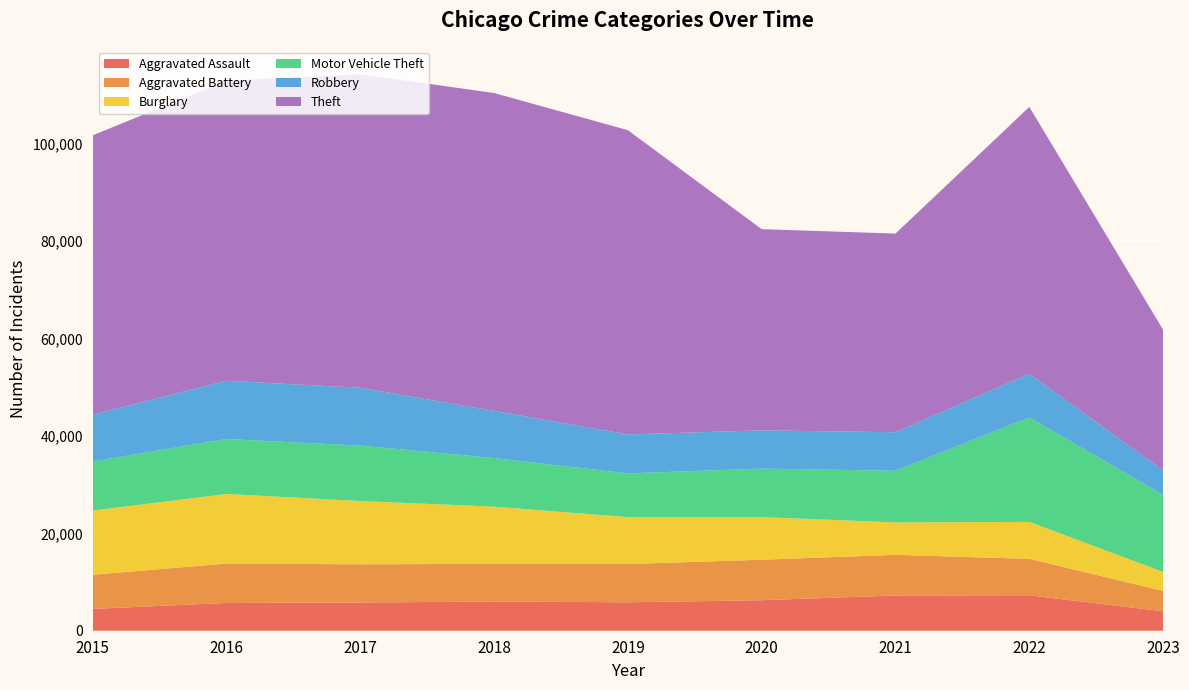

Reading left to right, list all the values displayed in this chart.

Aggravated Assault: 4480	5712	5793	6001	5841	6263	7243	7277	3992
Aggravated Battery: 7018	8085	7845	7734	7857	8319	8345	7486	4187
Burglary: 13184	14289	13001	11746	9638	8757	6659	7592	3897
Motor Vehicle Theft: 10068	11286	11380	9985	8977	9959	10602	21444	15844
Robbery: 9638	11960	11880	9680	7994	7855	7917	8965	4990
Theft: 57350	61621	64383	65287	62491	41320	40795	54807	28899